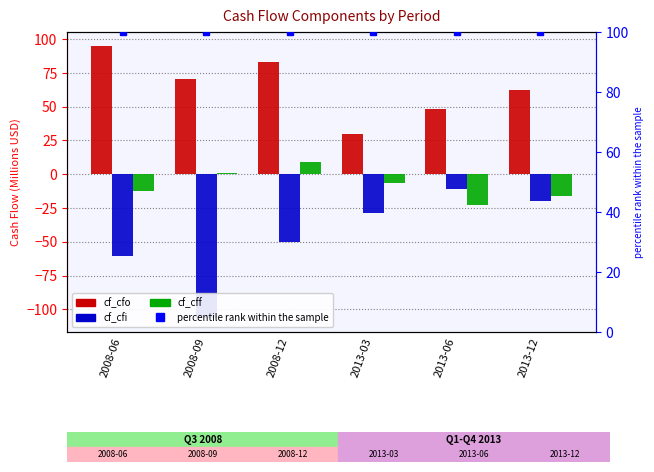

What are all the series names shown in the legend?

cf_cfo, cf_cfi, cf_cff, percentile rank